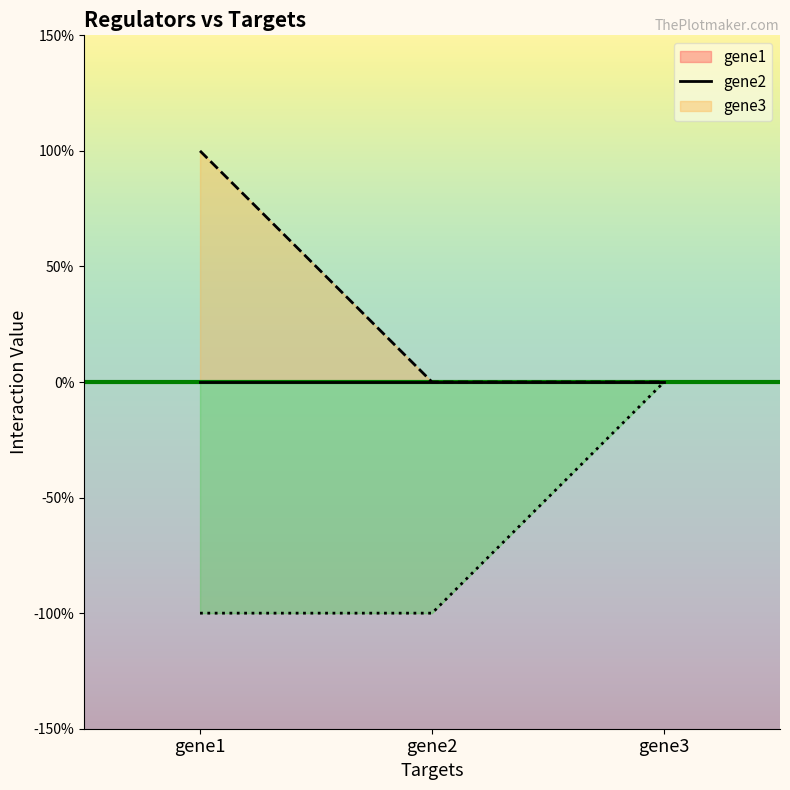

Is the value of gene2 at gene1 greater than the value of gene3 at gene3?

Yes